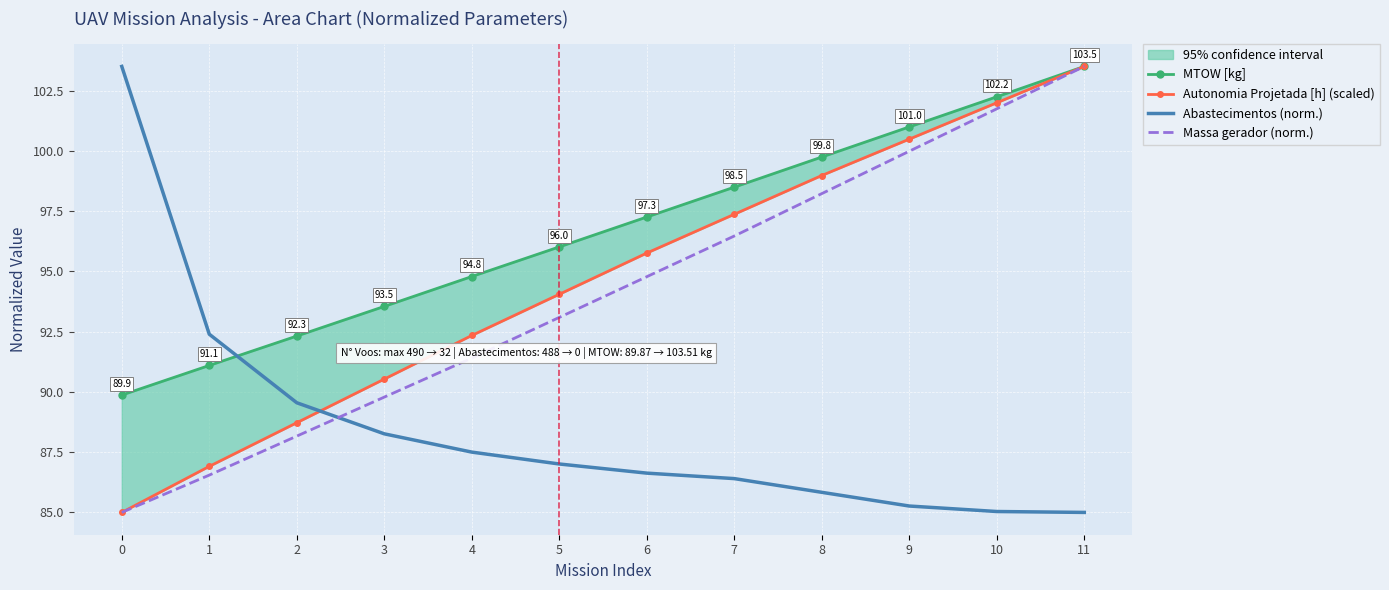

At which label is Abastecimentos (norm.) closest to 94?

1